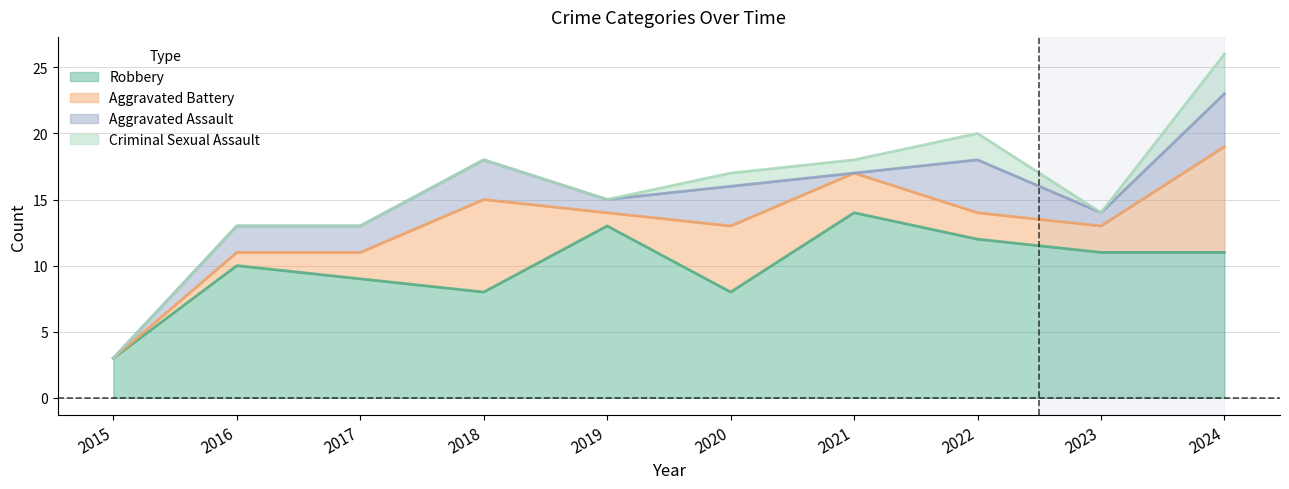

Count the number of data series in this chart.

5